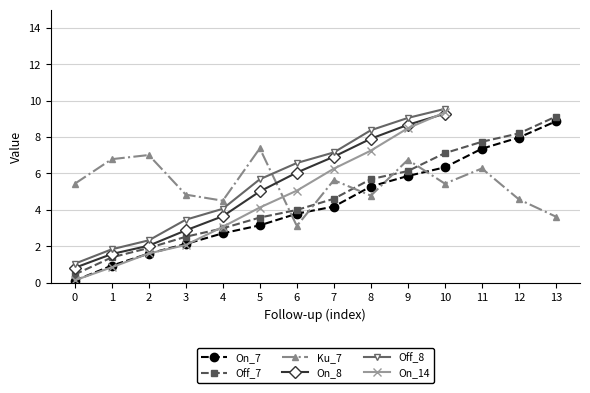

True or false: Off_7 has a value of 11.6 at 12.

False